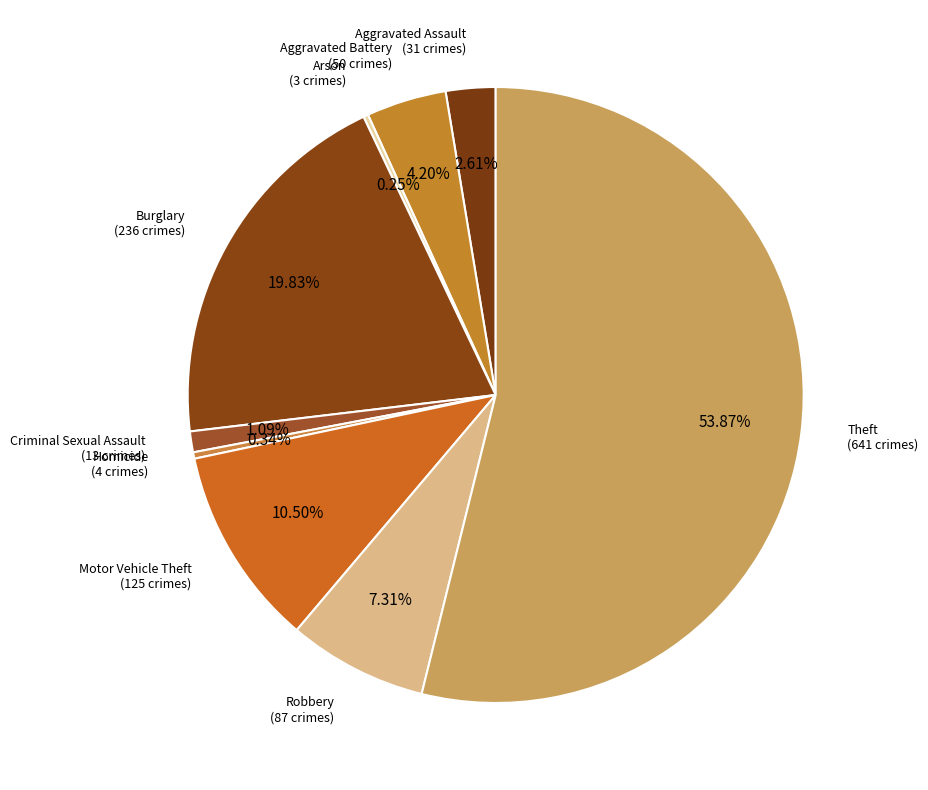

Do Homicide and Robbery together represent more than half of the pie?

No